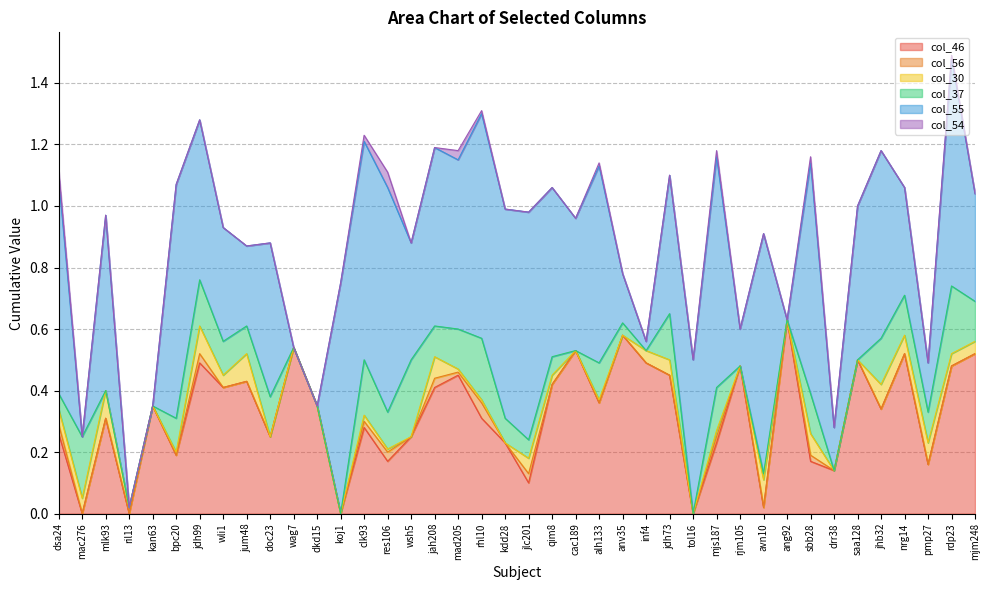

Which has a higher value, alh133 or mjs187?

alh133